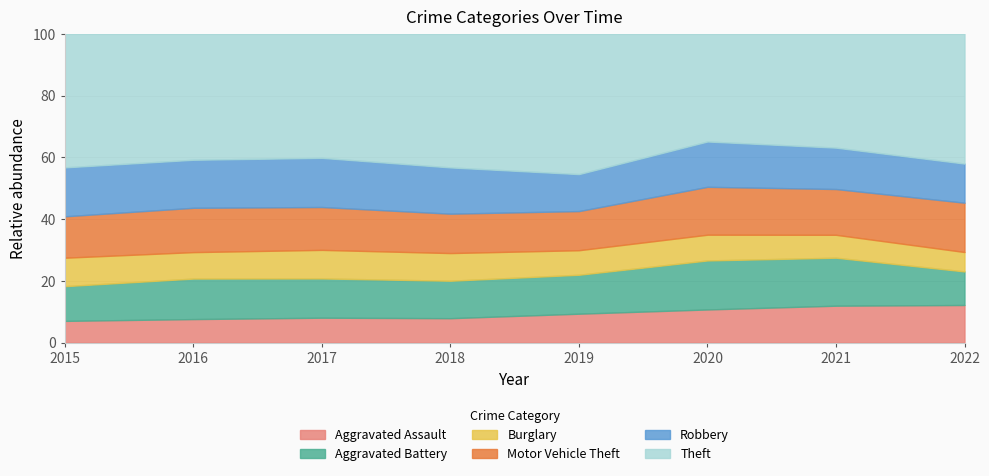

What is the minimum value for Aggravated Assault?

7.1